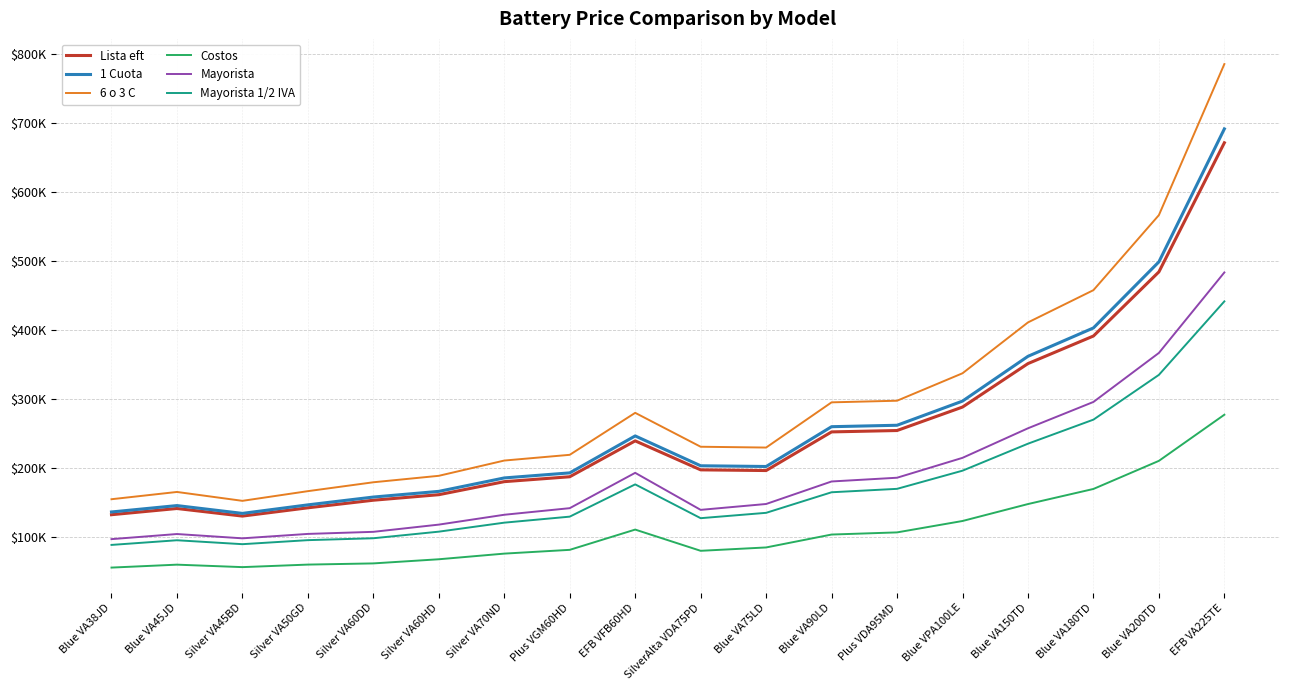

What value does the Mayorista 1/2 IVA series have at Blue VA38JD?

88222.4